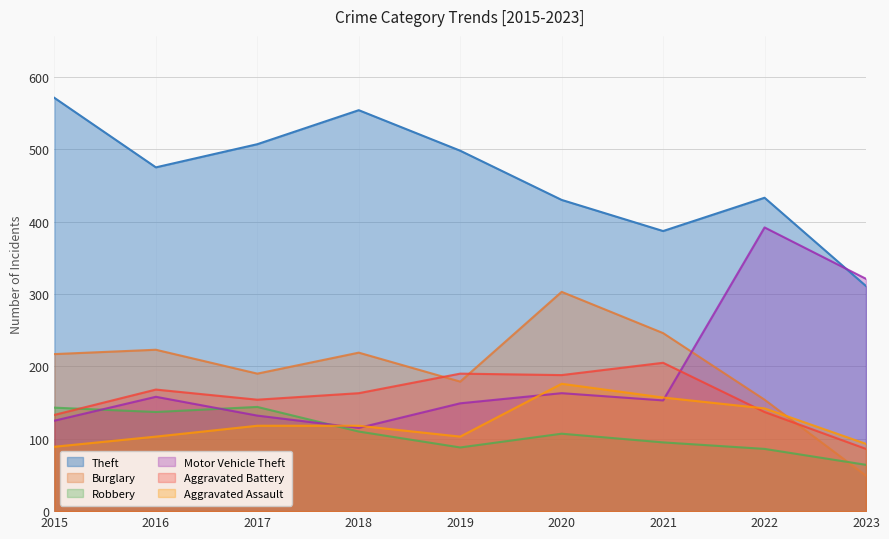

What is the sum of all Motor Vehicle Theft values?

1708